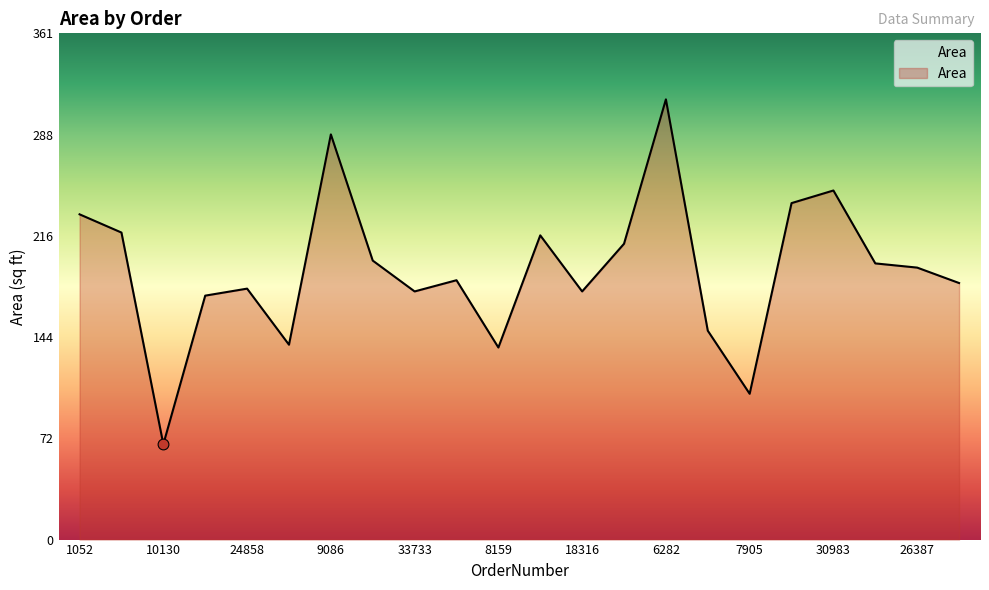

What is the difference between the maximum and minimum values?

246